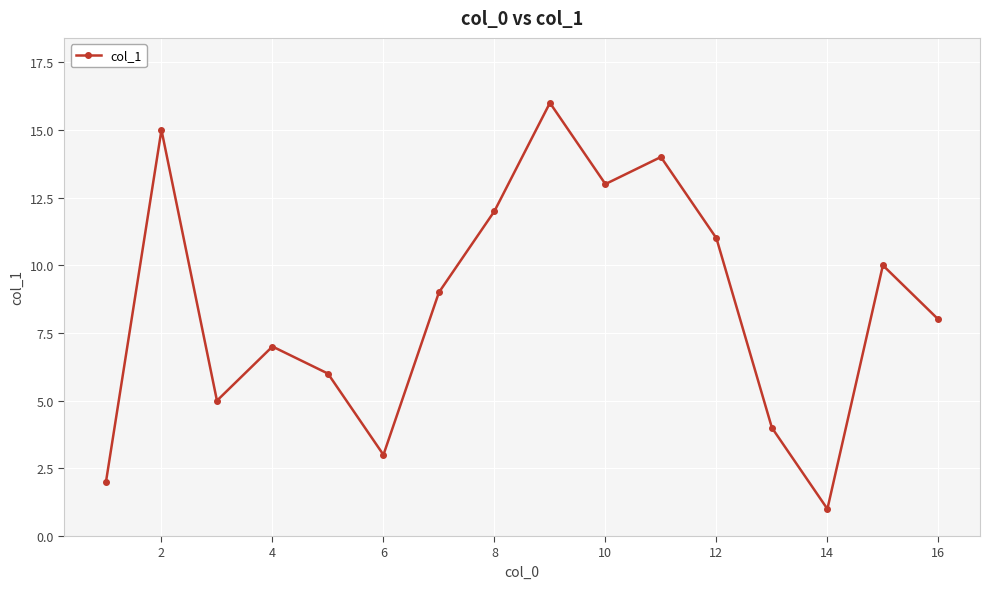

Reading left to right, transcribe all the data shown in this chart.

2	15	5	7	6	3	9	12	16	13	14	11	4	1	10	8